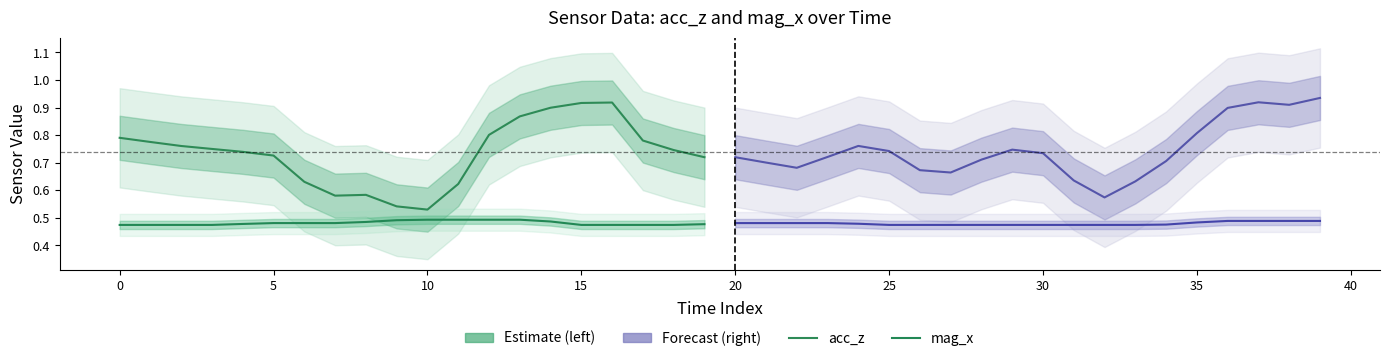

Reading left to right, extract all data points from this chart.

acc_z (Estimate): 0.8	0.8	0.8	0.8	0.7	0.7	0.6	0.6	0.6	0.5	0.5	0.6	0.8	0.9	0.9	0.9	0.9	0.8	0.7	0.7
acc_z (Forecast): 0.7	0.7	0.7	0.7	0.8	0.7	0.7	0.7	0.7	0.7	0.7	0.6	0.6	0.6	0.7	0.8	0.9	0.9	0.9	0.9
mag_x (Estimate): 0.5	0.5	0.5	0.5	0.5	0.5	0.5	0.5	0.5	0.5	0.5	0.5	0.5	0.5	0.5	0.5	0.5	0.5	0.5	0.5
mag_x (Forecast): 0.5	0.5	0.5	0.5	0.5	0.5	0.5	0.5	0.5	0.5	0.5	0.5	0.5	0.5	0.5	0.5	0.5	0.5	0.5	0.5